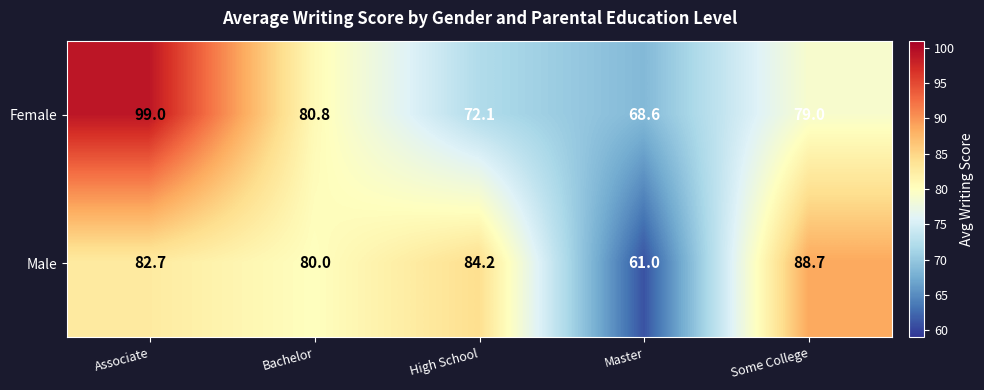

Reading right to left, transcribe all the data shown in this chart.

Female: 79.0	68.6	72.1	80.8	99.0
Male: 88.7	61.0	84.2	80.0	82.7